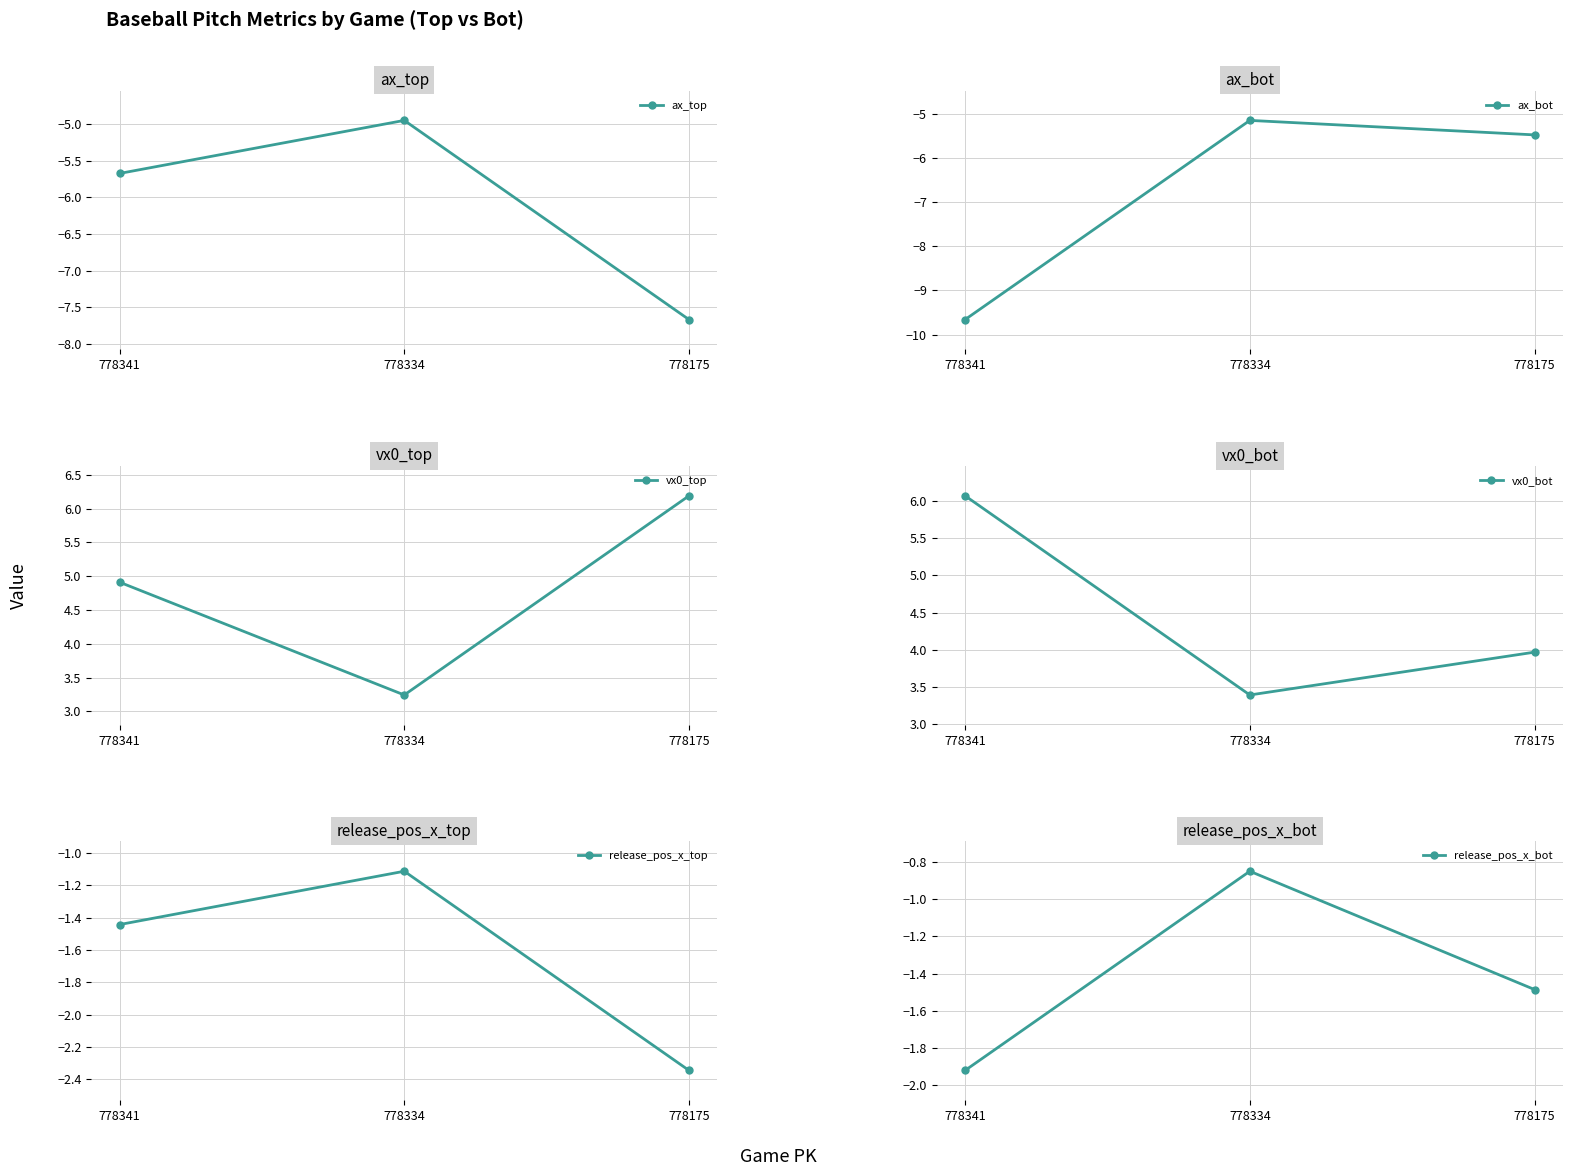

Reading right to left, what are all the values shown in this chart?

ax_top: 778175=-7.7	778334=-5.0	778341=-5.7
ax_bot: 778175=-5.5	778334=-5.1	778341=-9.7
vx0_top: 778175=6.2	778334=3.2	778341=4.9
vx0_bot: 778175=4.0	778334=3.4	778341=6.1
release_pos_x_top: 778175=-2.3	778334=-1.1	778341=-1.4
release_pos_x_bot: 778175=-1.5	778334=-0.9	778341=-1.9